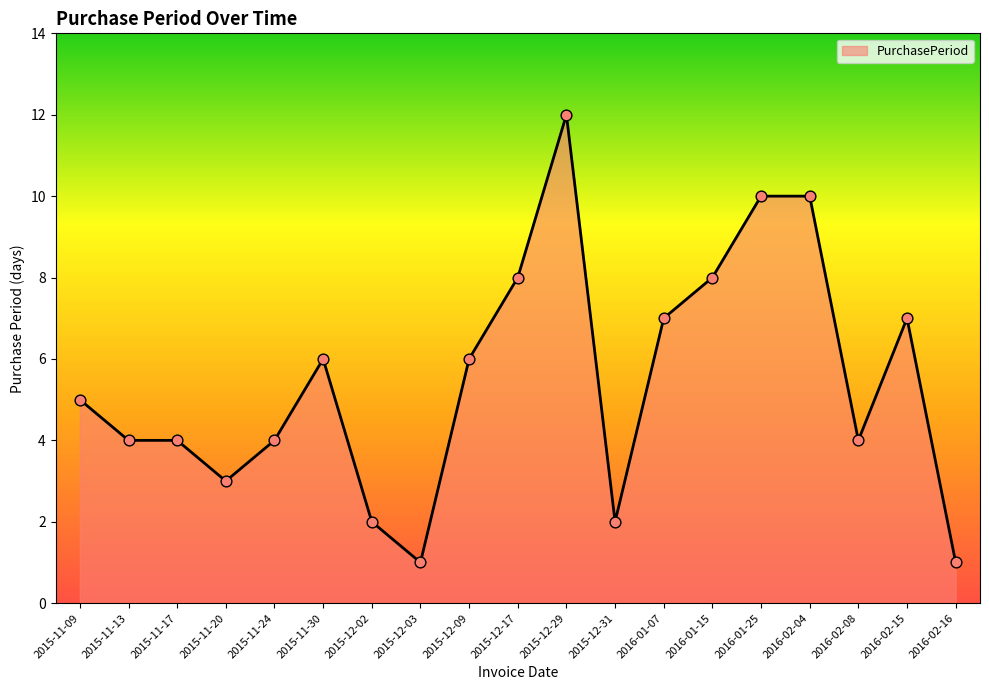

Which has a higher value, 2015-11-09 or 2015-11-20?

2015-11-09